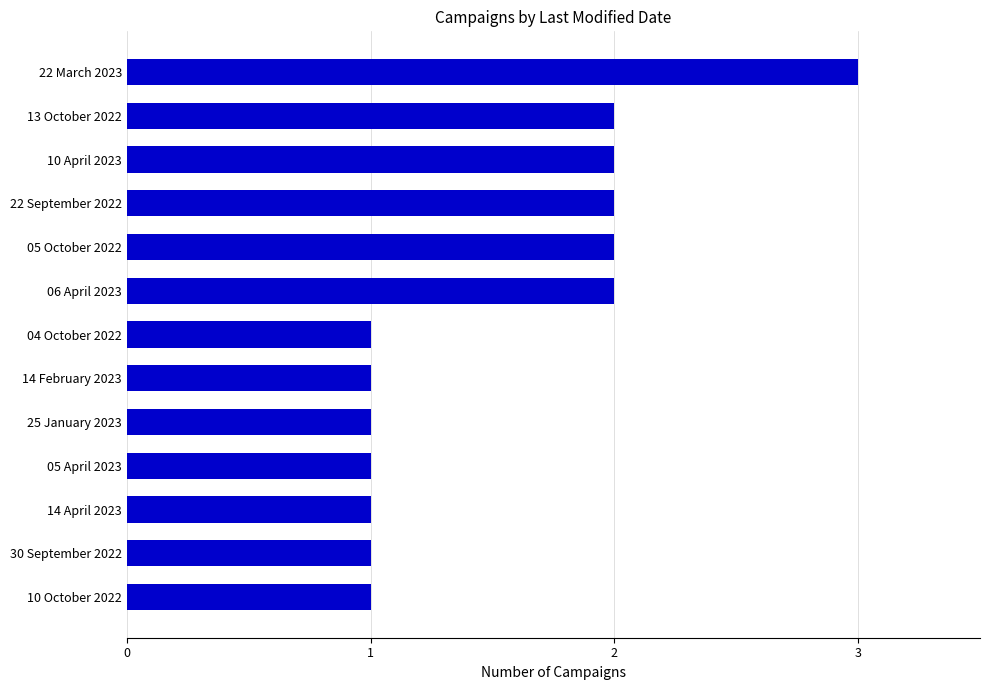

The chart shows a value of 3 at 22 September 2022. True or false?

False